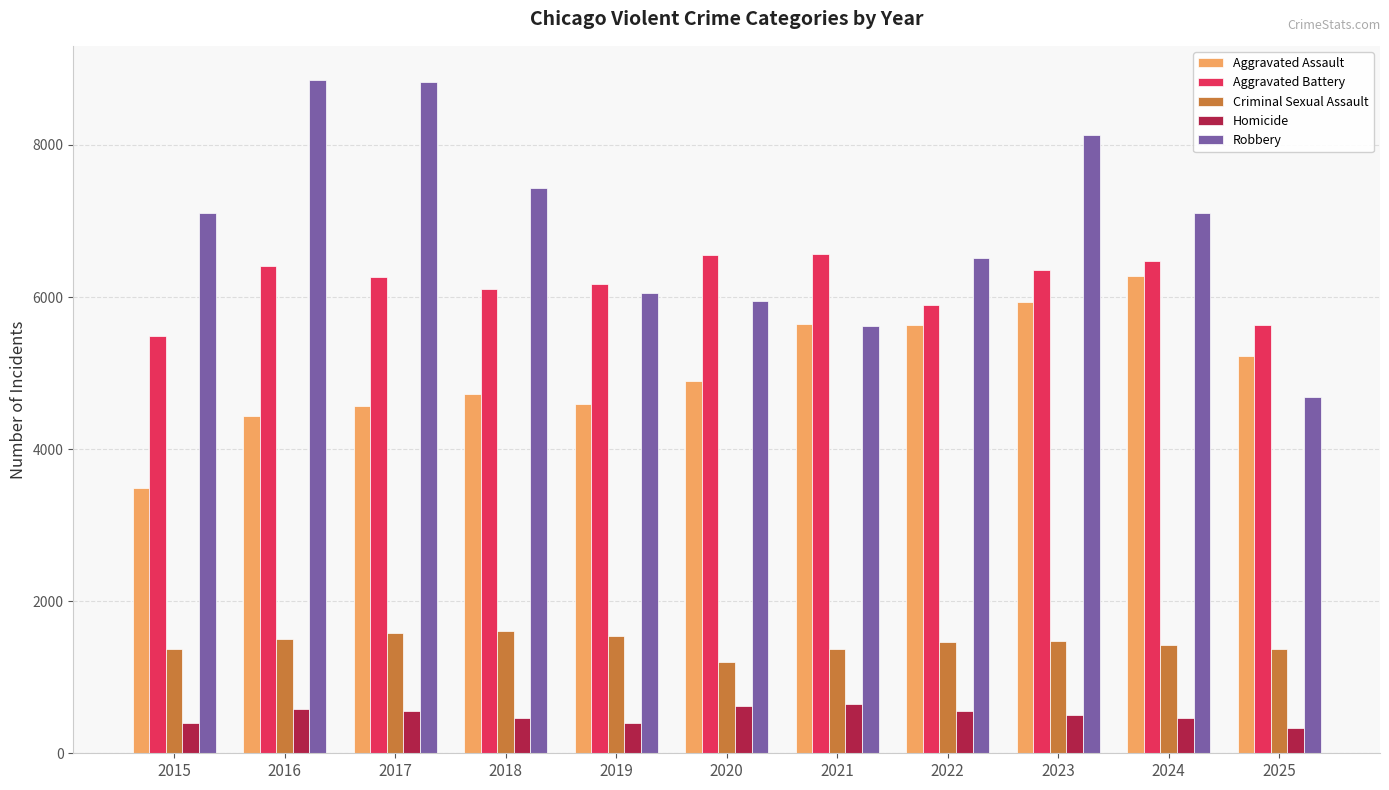

How many bars are there in total?

55